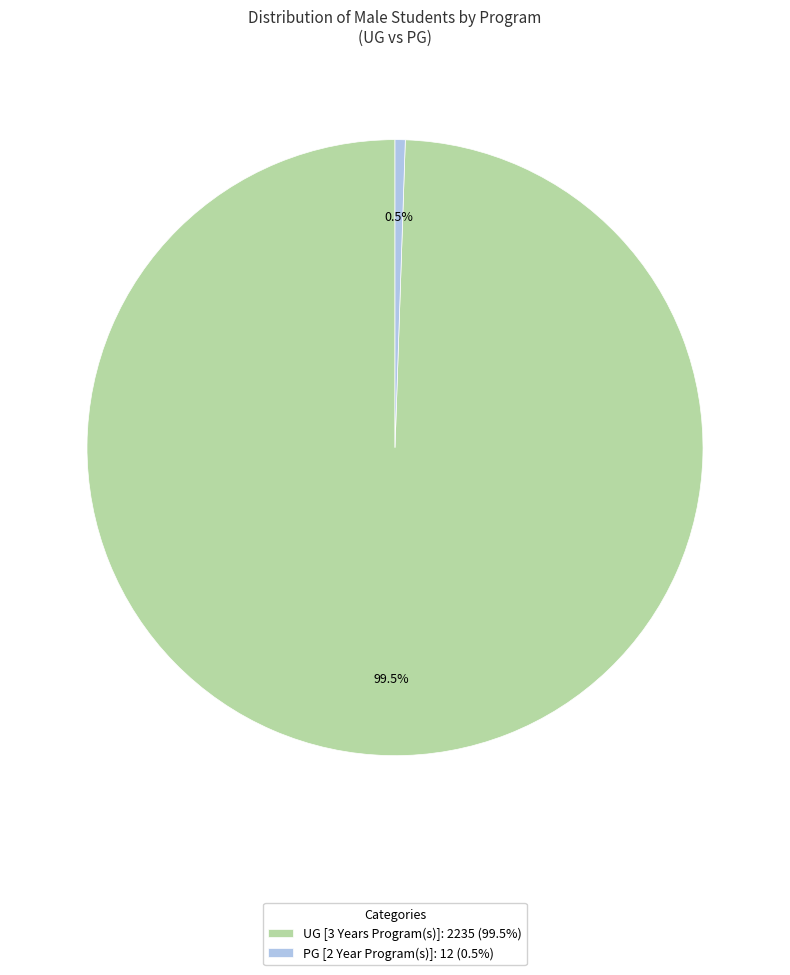

Is there a majority slice in this chart?

Yes